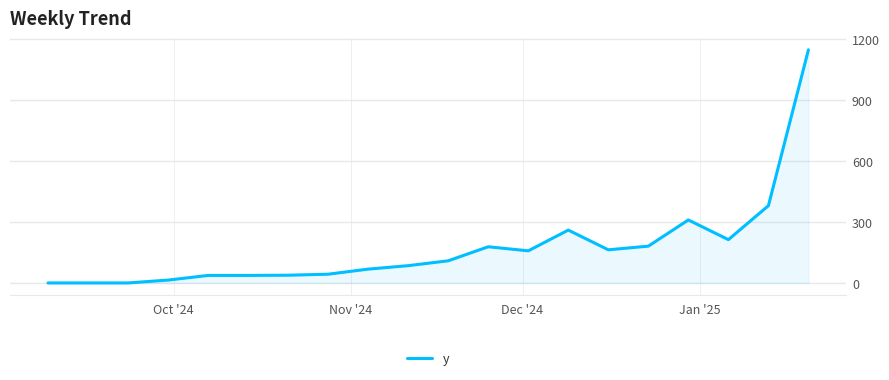

What is the difference between the maximum and minimum values?

1147